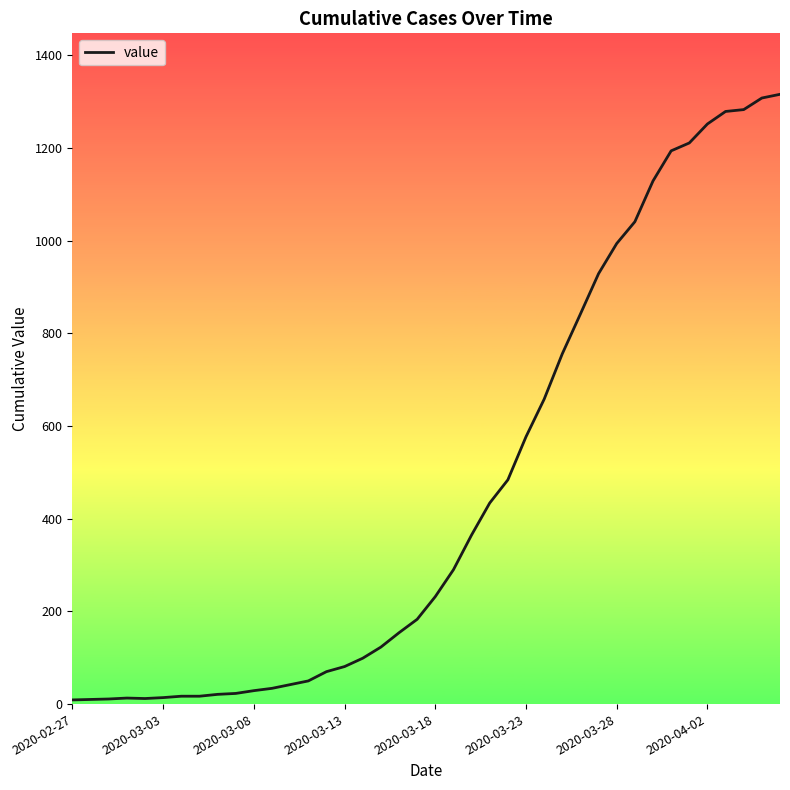

What is the greatest value displayed?

1316